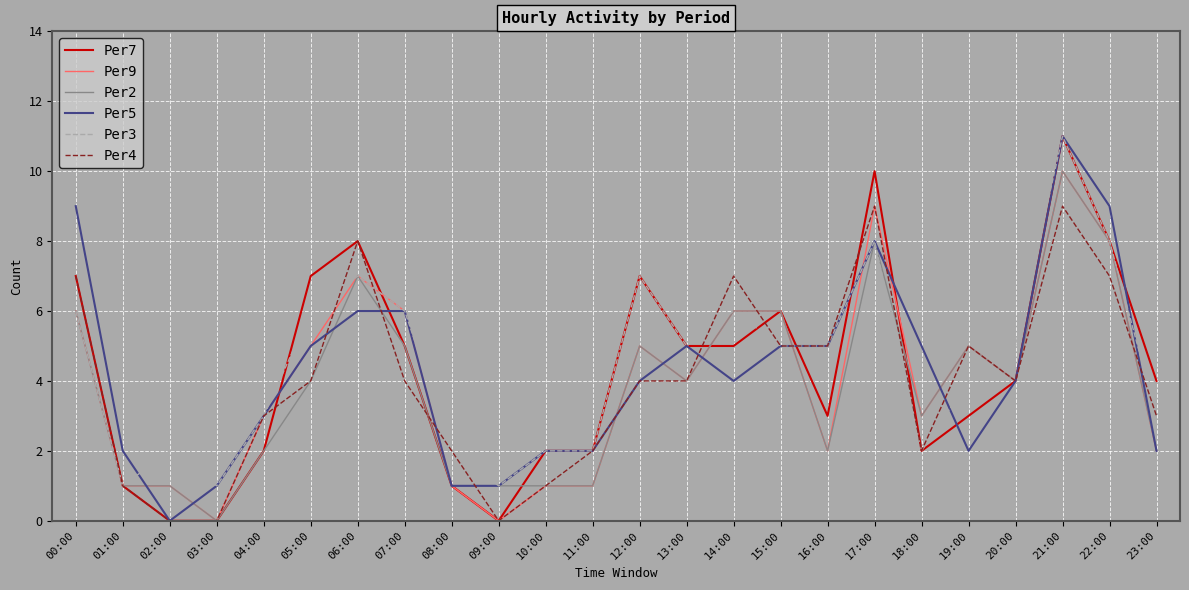

Reading left to right, extract all data points from this chart.

Per7: 00:00=7	01:00=1	02:00=0	03:00=0	04:00=2	05:00=7	06:00=8	07:00=5	08:00=1	09:00=0	10:00=2	11:00=2	12:00=7	13:00=5	14:00=5	15:00=6	16:00=3	17:00=10	18:00=2	19:00=3	20:00=4	21:00=11	22:00=8	23:00=4
Per9: 00:00=6	01:00=1	02:00=1	03:00=0	04:00=3	05:00=5	06:00=7	07:00=6	08:00=1	09:00=0	10:00=1	11:00=1	12:00=5	13:00=4	14:00=6	15:00=6	16:00=2	17:00=9	18:00=3	19:00=5	20:00=4	21:00=10	22:00=8	23:00=2
Per2: 00:00=6	01:00=1	02:00=1	03:00=0	04:00=2	05:00=4	06:00=7	07:00=5	08:00=1	09:00=1	10:00=1	11:00=1	12:00=5	13:00=4	14:00=6	15:00=6	16:00=2	17:00=8	18:00=3	19:00=5	20:00=4	21:00=10	22:00=8	23:00=2
Per5: 00:00=9	01:00=2	02:00=0	03:00=1	04:00=3	05:00=5	06:00=6	07:00=6	08:00=1	09:00=1	10:00=2	11:00=2	12:00=4	13:00=5	14:00=4	15:00=5	16:00=5	17:00=8	18:00=5	19:00=2	20:00=4	21:00=11	22:00=9	23:00=2
Per3: 00:00=6	01:00=1	02:00=2	03:00=1	04:00=3	05:00=6	06:00=7	07:00=6	08:00=2	09:00=1	10:00=2	11:00=2	12:00=7	13:00=5	14:00=6	15:00=5	16:00=5	17:00=8	18:00=2	19:00=4	20:00=5	21:00=11	22:00=8	23:00=3
Per4: 00:00=7	01:00=1	02:00=0	03:00=0	04:00=3	05:00=4	06:00=8	07:00=4	08:00=2	09:00=0	10:00=1	11:00=2	12:00=4	13:00=4	14:00=7	15:00=5	16:00=5	17:00=9	18:00=2	19:00=5	20:00=4	21:00=9	22:00=7	23:00=3